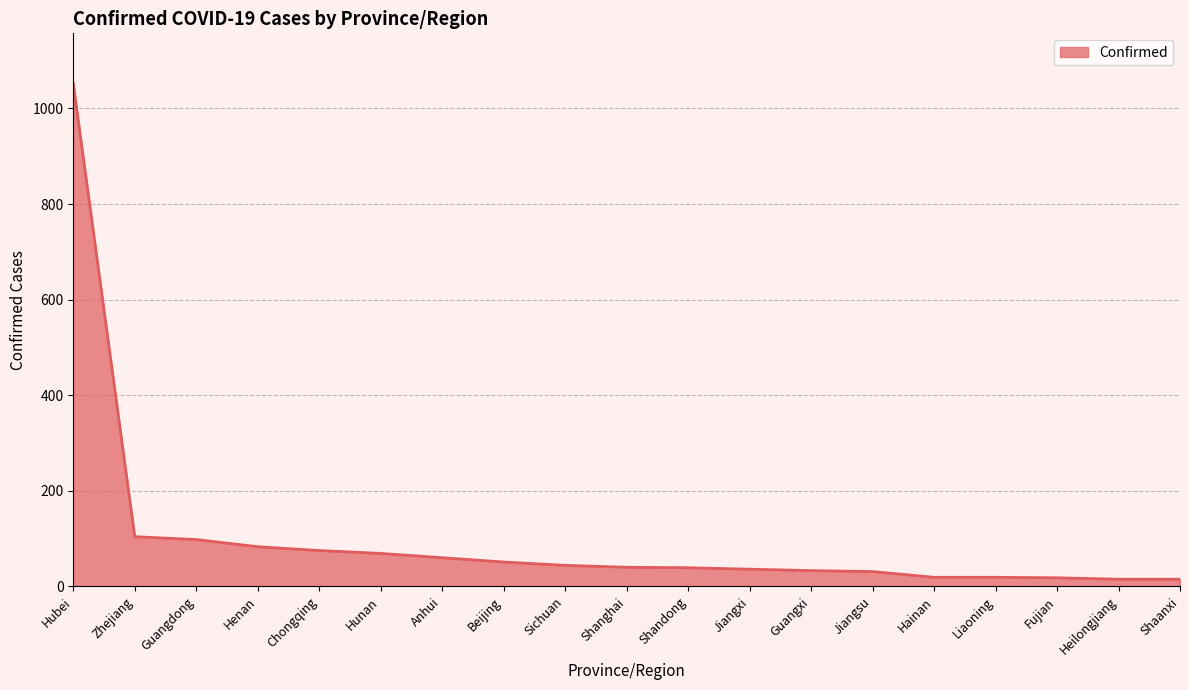

True or false: the data shows 69 at Hunan.

True